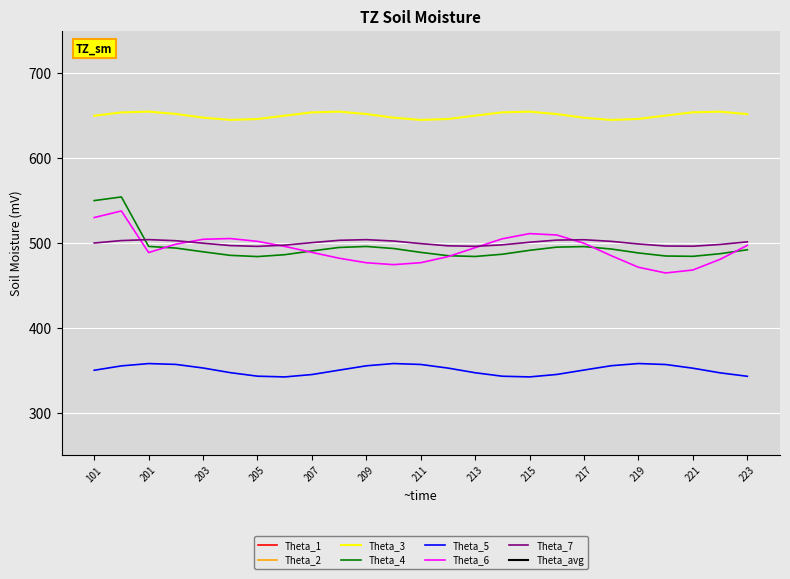

The value of Segment 4 (Account) at 201 is 38143.8. True or false?

False